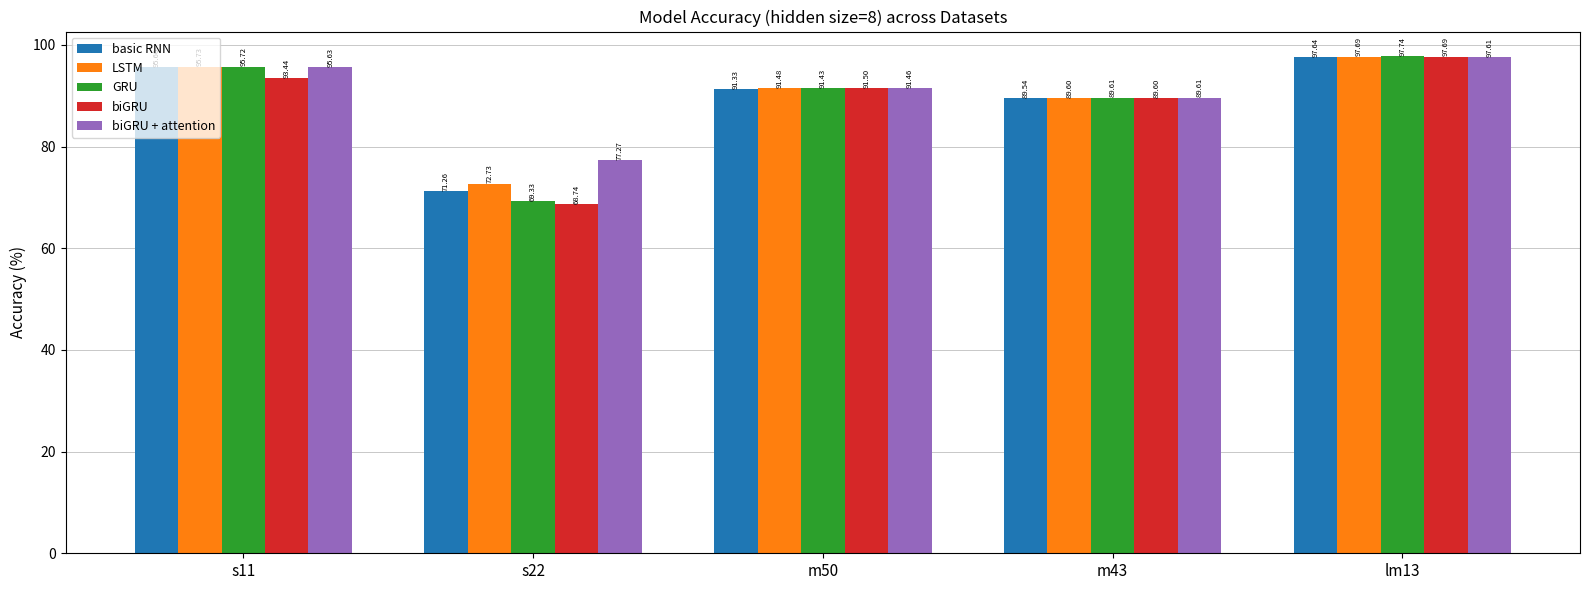

At which label does biGRU + attention first exceed 91?

s11